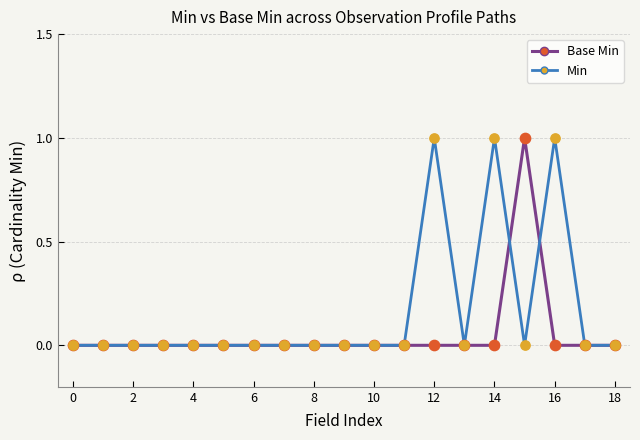

Rank the series by their average value, from lowest to highest.

Base Min, Min